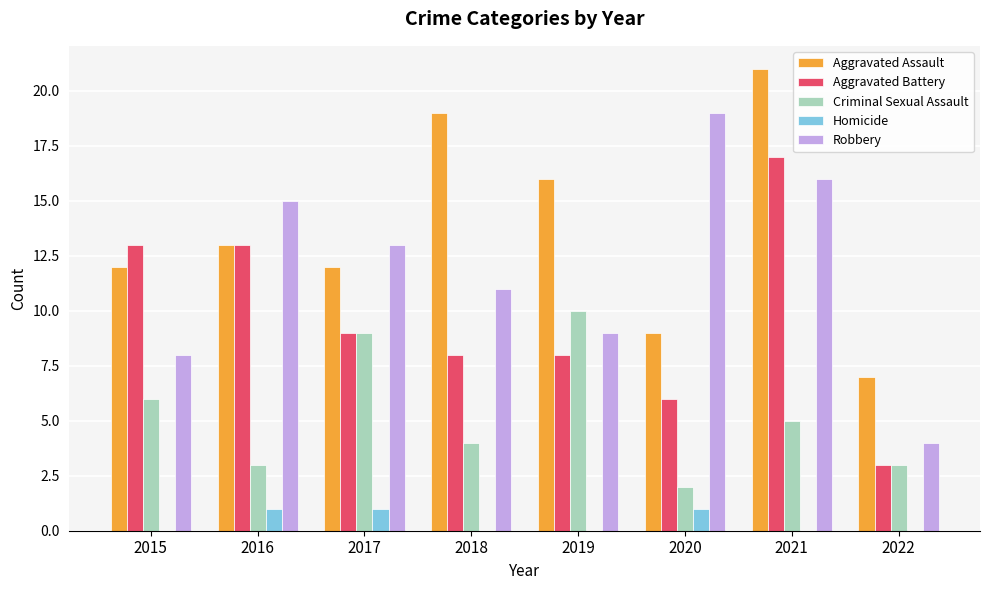

Are the bars horizontal?

No